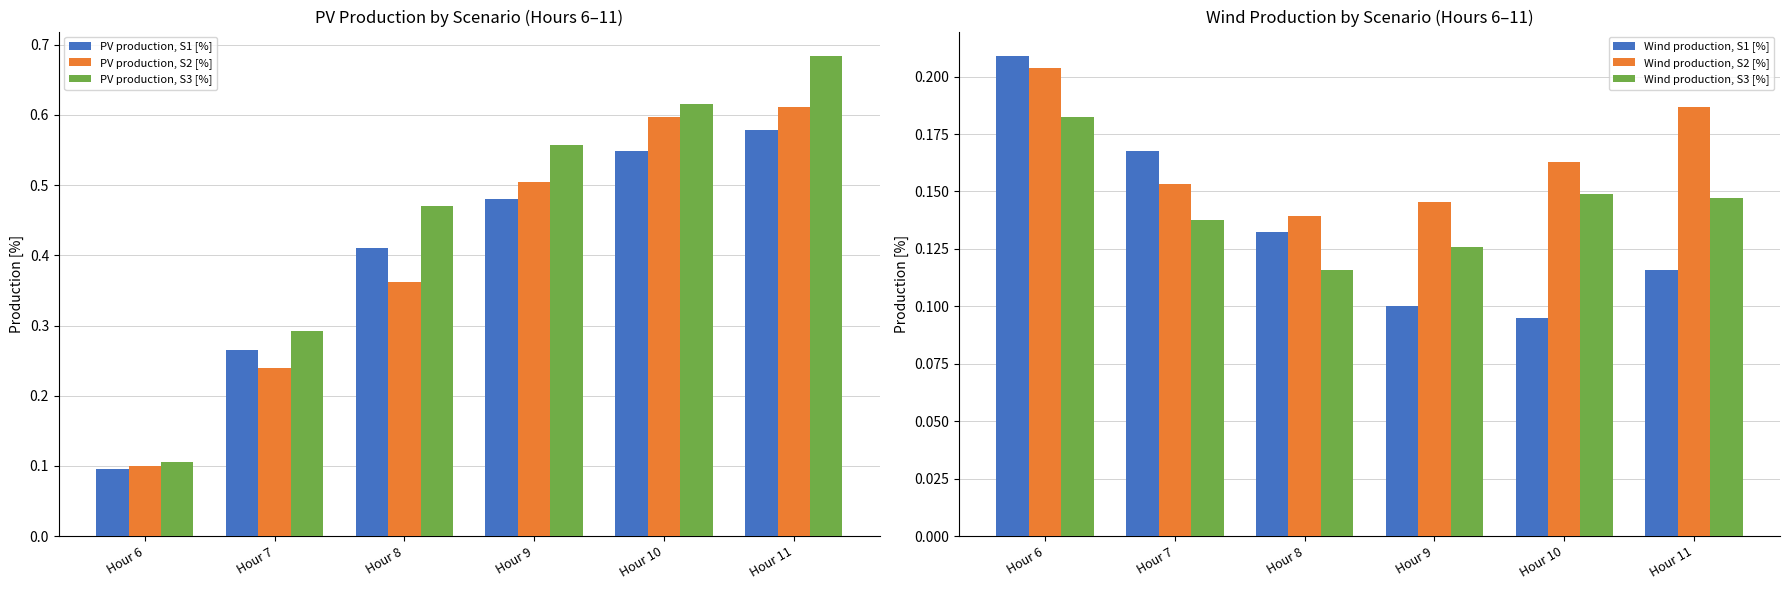

What is the difference between the maximum and minimum values in the PV production, S2 [%] series?

0.5